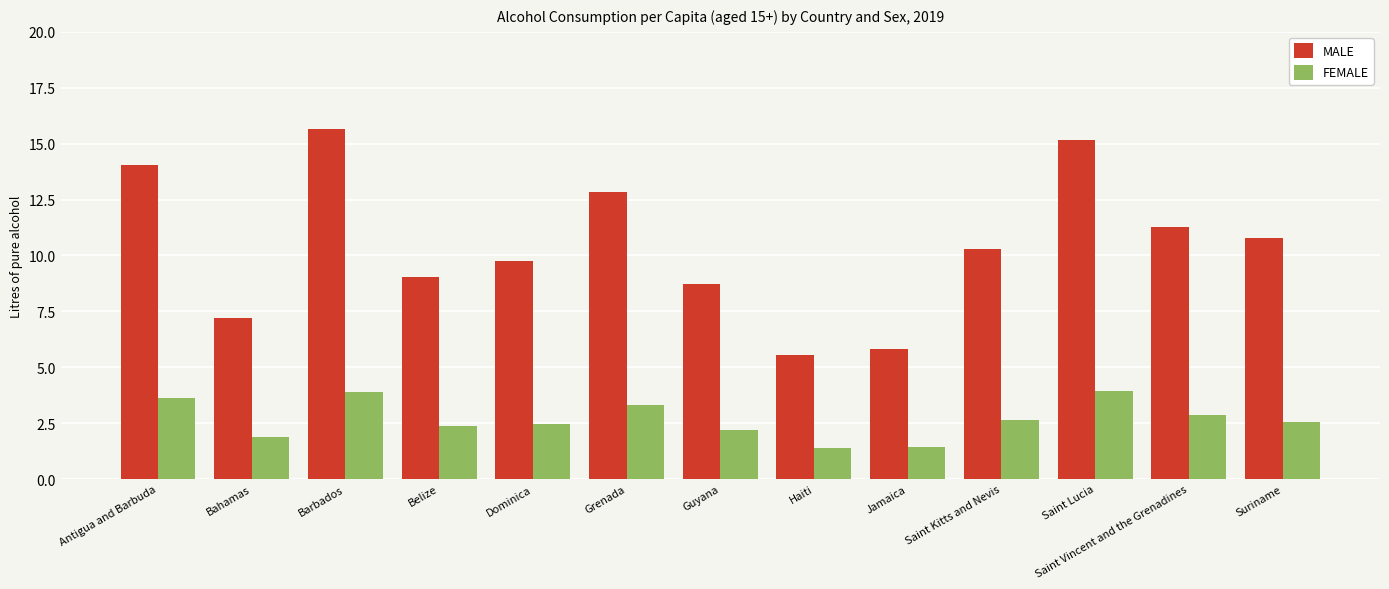

True or false: FEMALE has a value of 2.2 at Guyana.

True